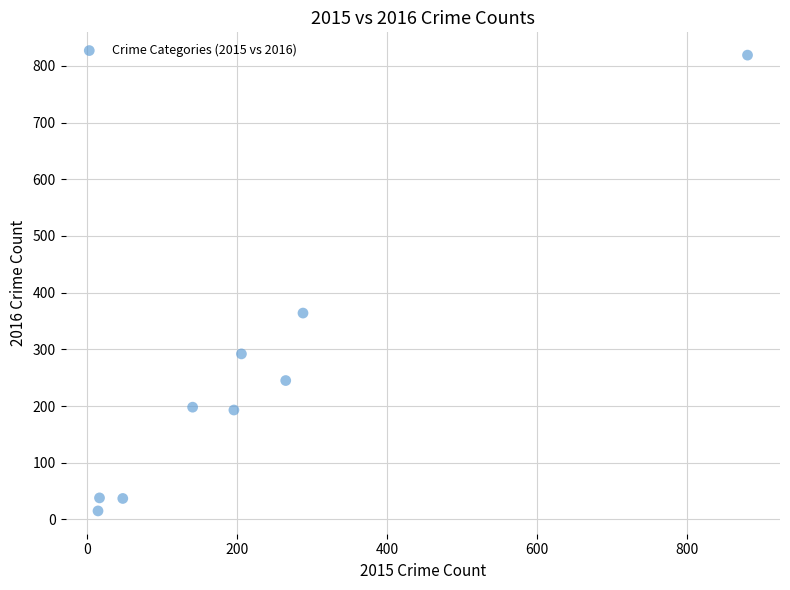

What Y value in the scatter plot is closest to 417?

364